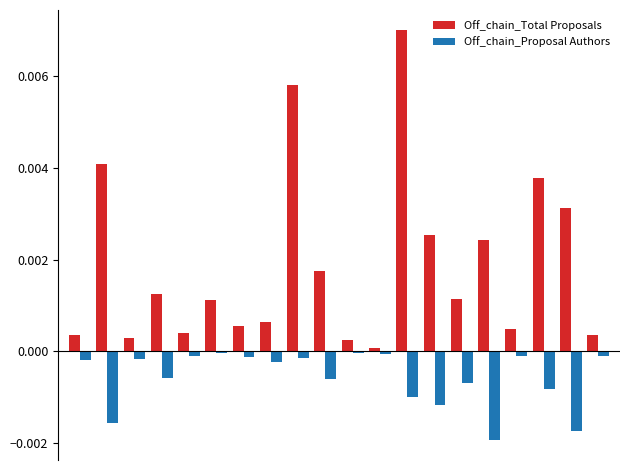

Does the chart contain stacked bars?

No